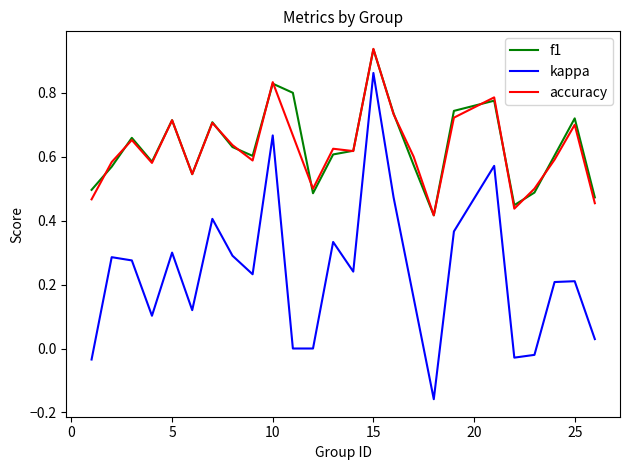

True or false: accuracy and kappa intersect in this chart.

False